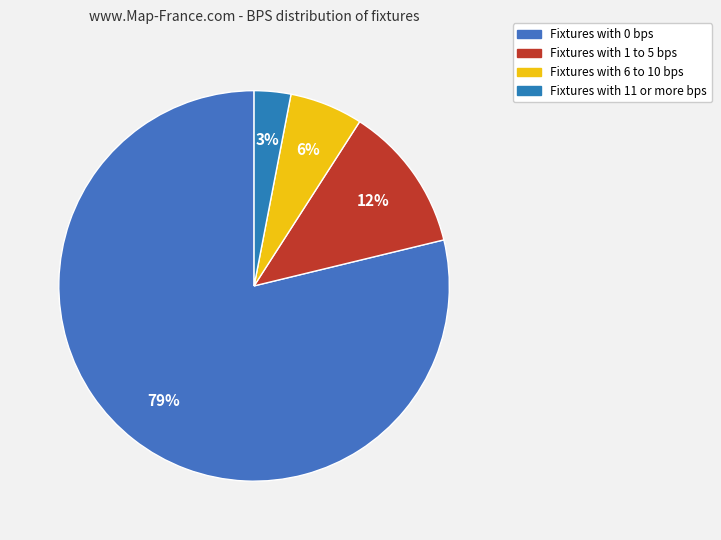

How many slices are in this pie chart?

4